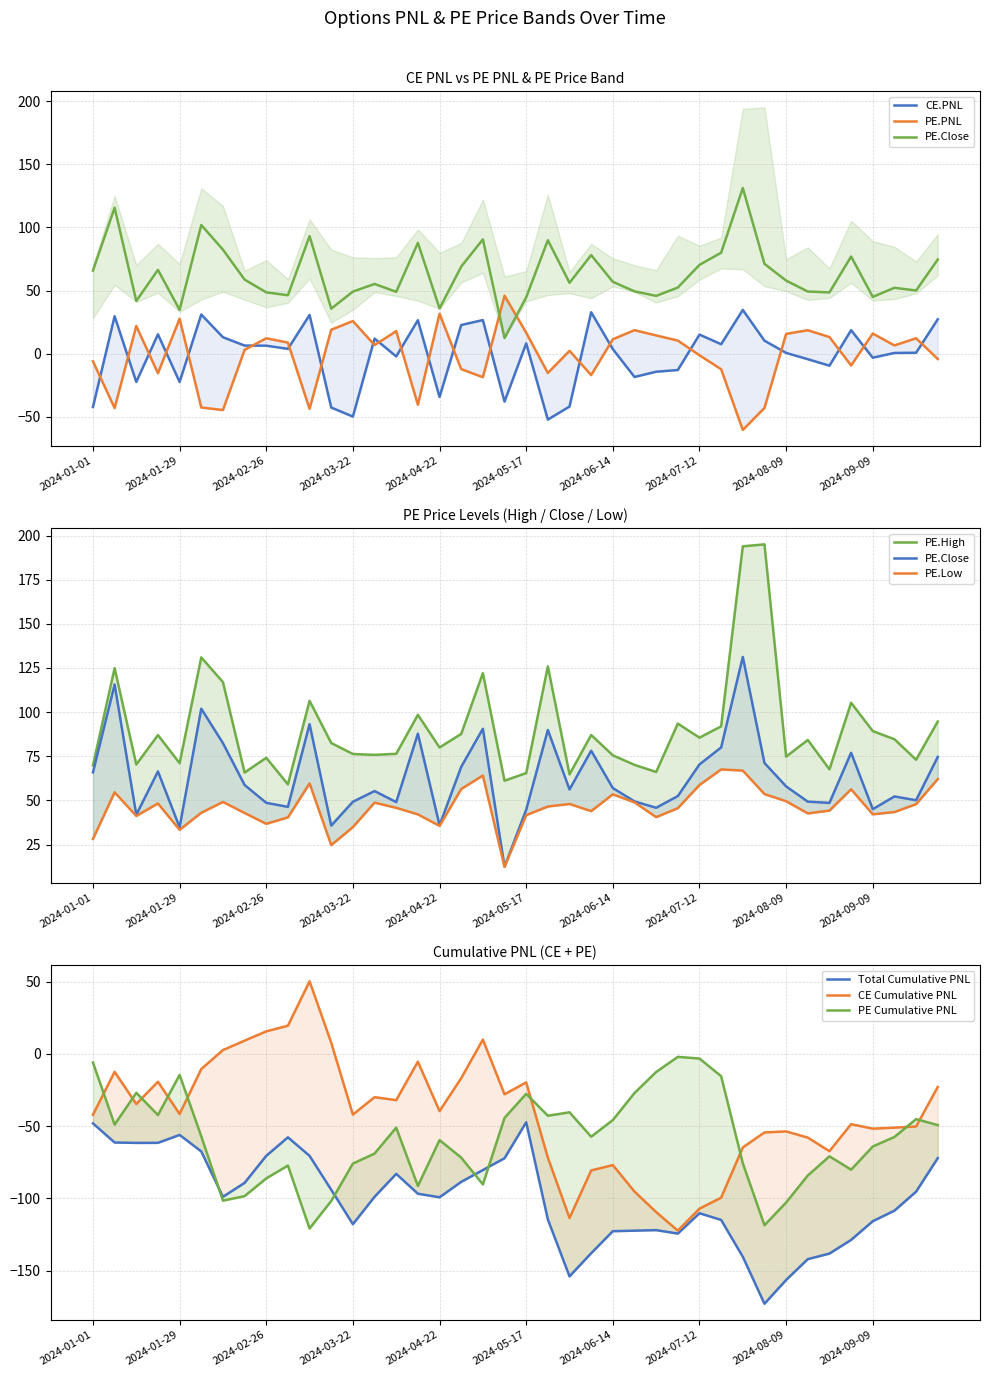

How many interior local peaks does the CE.PNL series have?

12